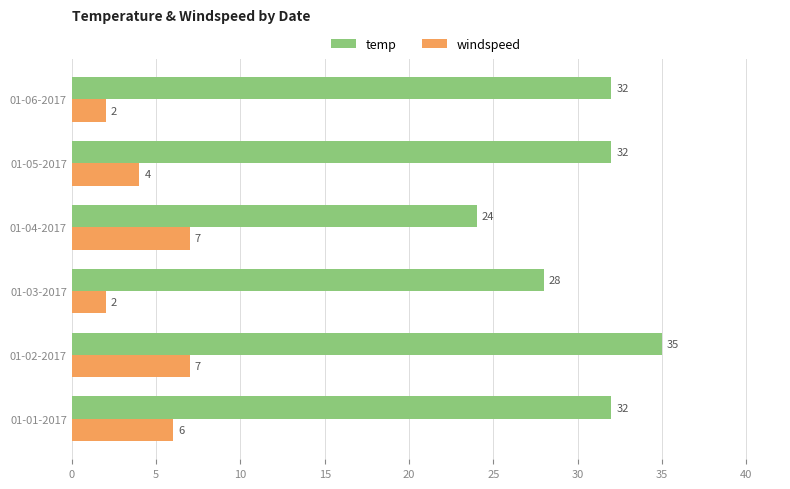

What is the difference between the highest and lowest values at 01-04-2017?

17